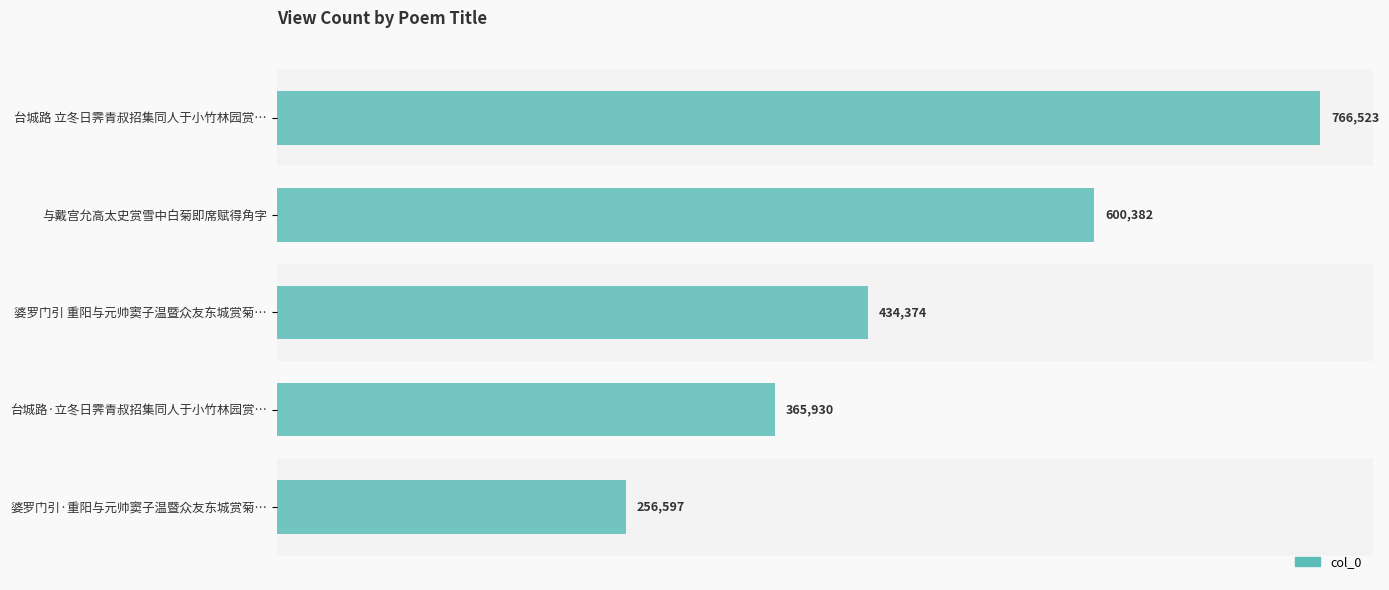

Count the number of categories in the chart.

5